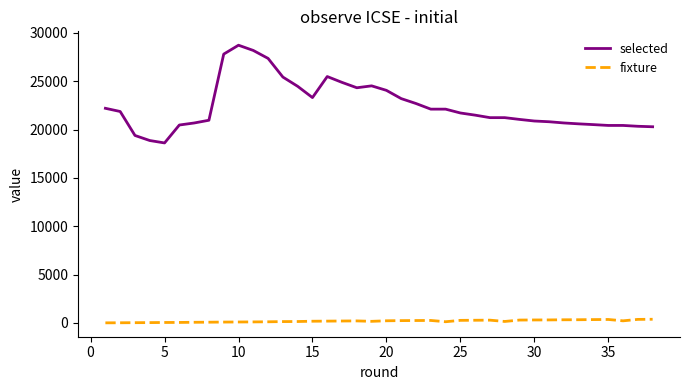

What are all the series names shown in the legend?

selected, fixture